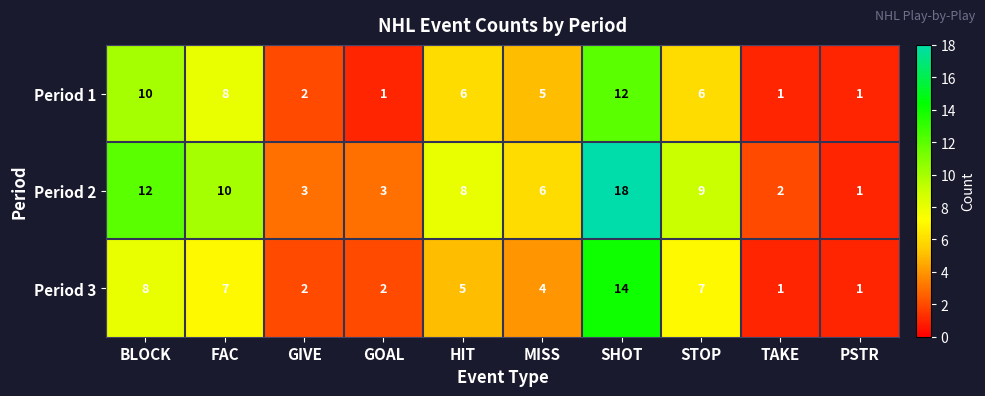

True or false: Period 2 has a value of 3 at GOAL.

True